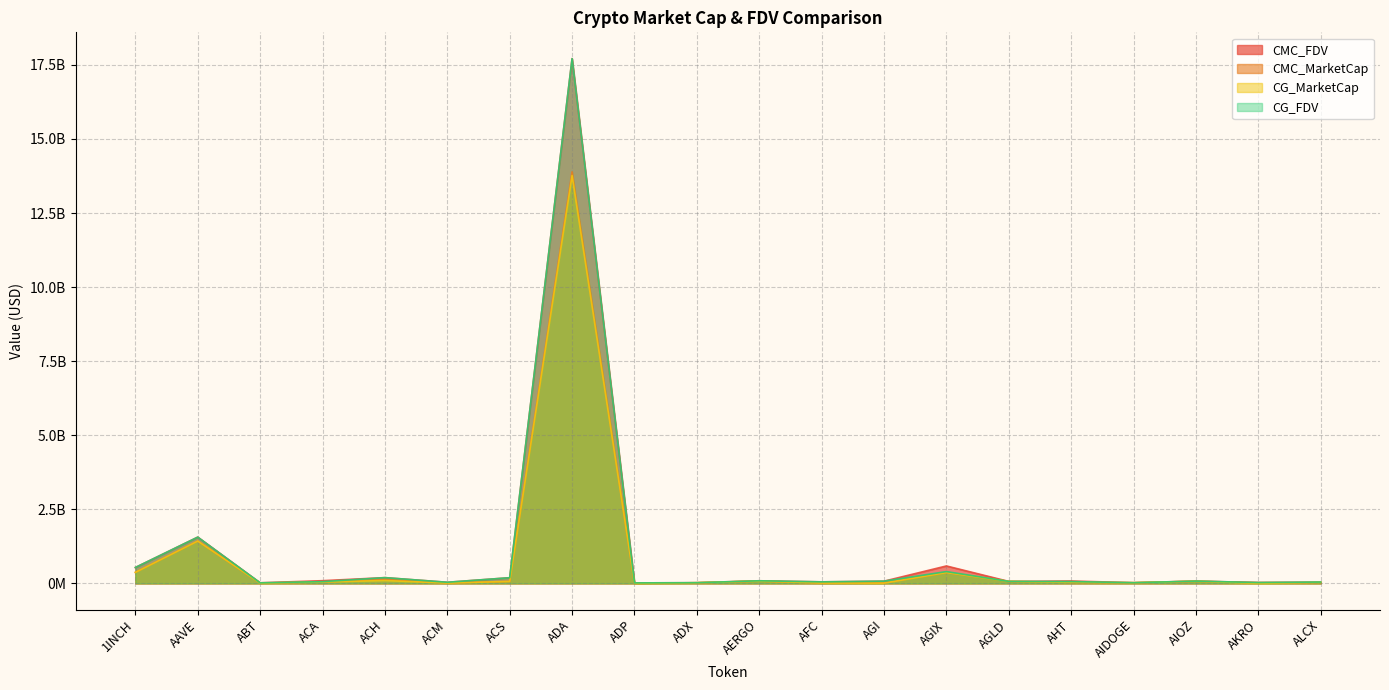

Reading left to right, what are all the values shown in this chart?

CMC_FDV: 536466999.8	1562015010.4	19970136.5	90718937.5	194328563.0	37349755.9	191853876.0	17712265723.7	16389845.9	22972985.3	87996455.0	51875664.4	74640013.5	587861110.2	66094235.0	79980182.4	23499946.1	76750044.5	28383544.0	37715763.0
CMC_MarketCap: 372300932.3	1429327289.5	10581413.6	46979179.7	136219027.7	11337382.1	67501533.7	13890100429.3	3087044.8	21833147.5	78316844.9	12626902.4	16321030.6	365281392.4	66094235.0	31771046.4	21396113.2	72166355.9	25069219.3	33187963.2
CG_MarketCap: 371756808.0	1427988197.0	9722744.0	46915590.0	95924863.0	11318467.0	67231003.0	13765303704.0	3108208.0	21822484.0	78116670.0	12552880.0	8909441.0	365801197.0	66158020.0	34978201.0	22467687.0	72230785.0	564207.0	33200301.0
CG_FDV: 535683253.0	1560549366.0	18344799.0	58510009.0	194034906.0	37212868.0	191073243.0	17711066665.0	16502208.0	22961765.0	87771540.0	51570775.0	75435964.0	398795997.0	66158020.0	61413724.0	22467687.0	76818058.0	28210328.0	45568946.0